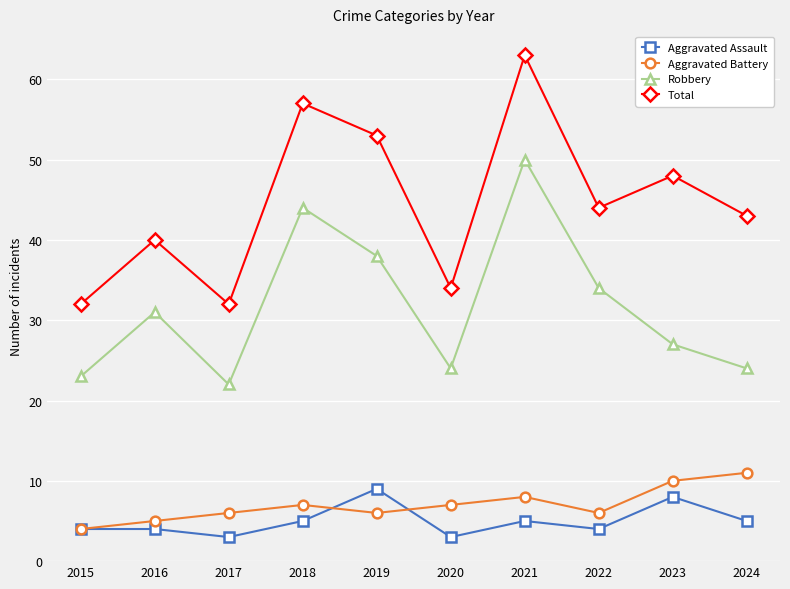

What is the average value of the Total series?

45